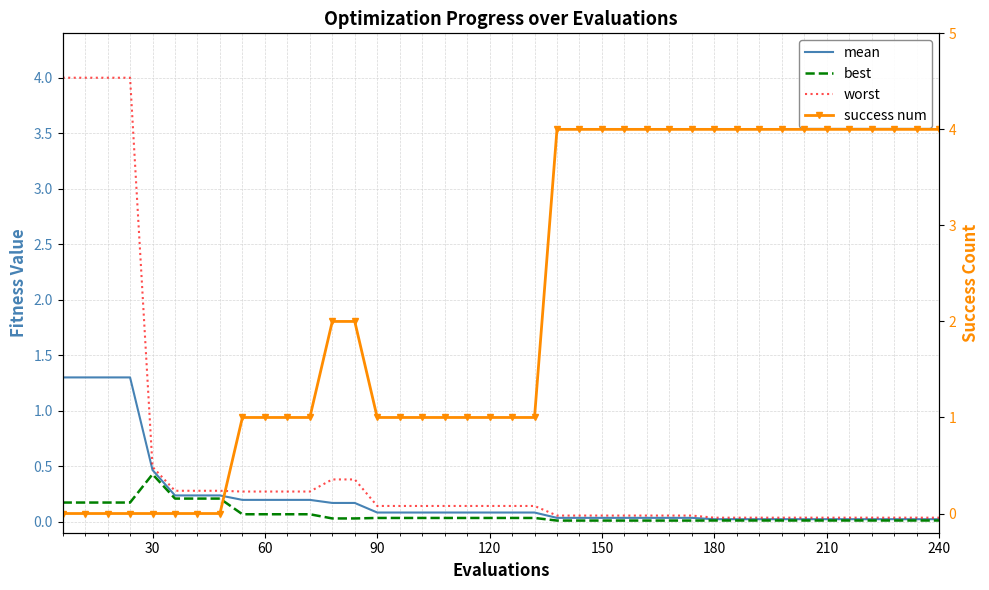

Is the value of best at 0 greater than the value of success num at 13?

No